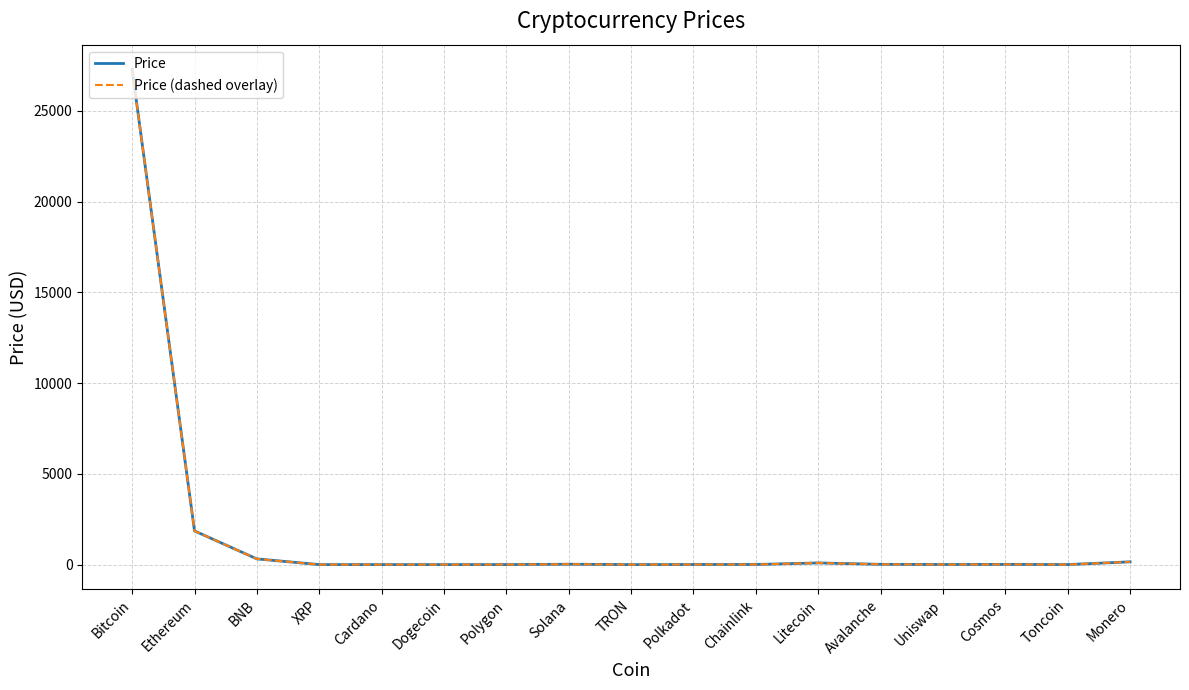

Is this an area chart (filled region under the line)?

No